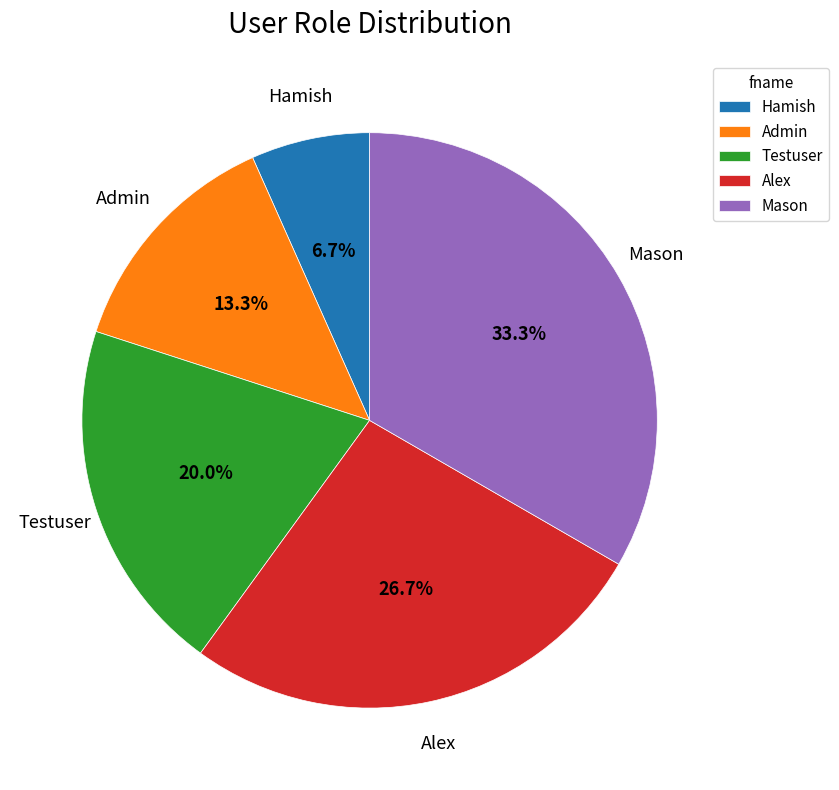

To the nearest percent, what is the combined percentage of Hamish and Alex?

33%